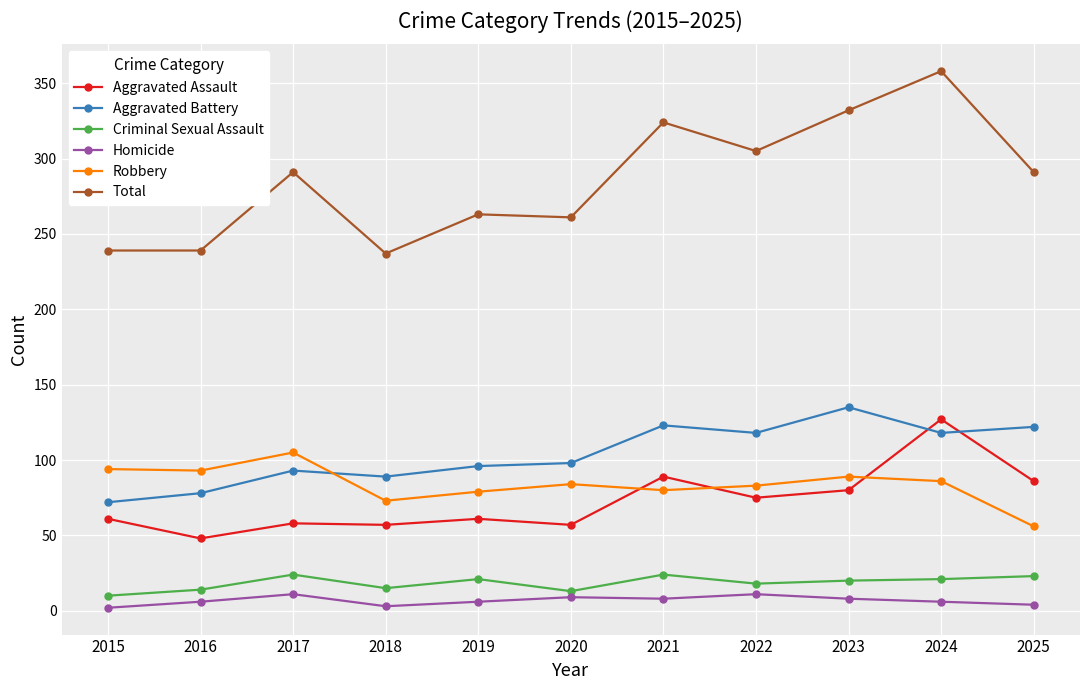

The value of Criminal Sexual Assault at 2024 is 21. True or false?

True